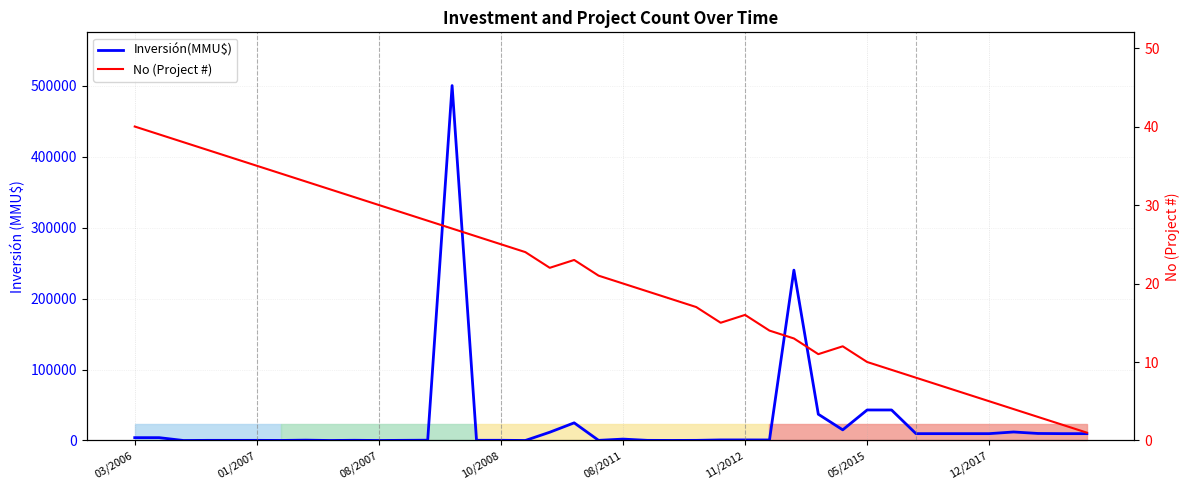

What is the highest value of the No (Project #) series?

40